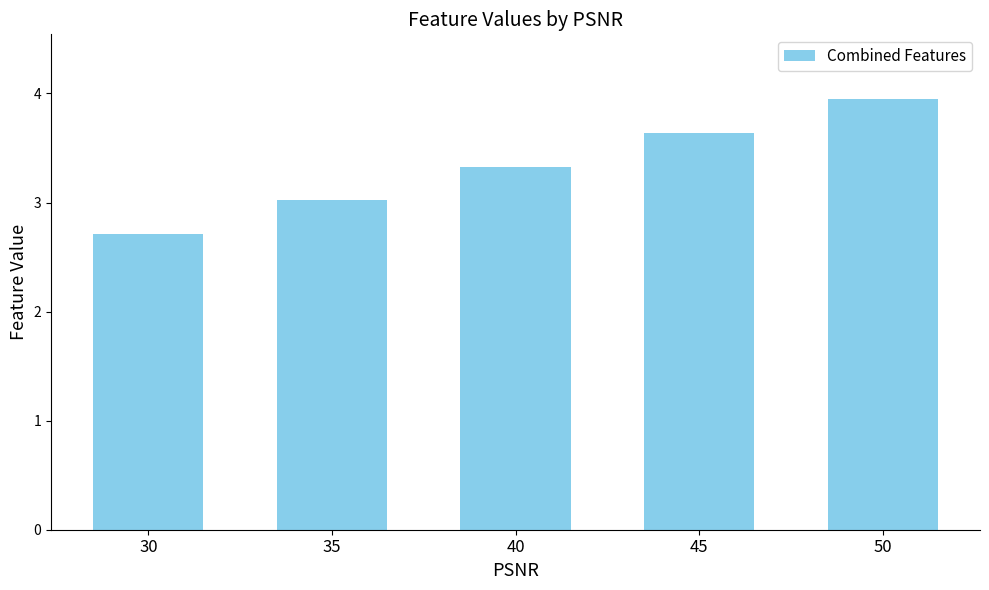

True or false: the data shows 3.6 at 45.

True